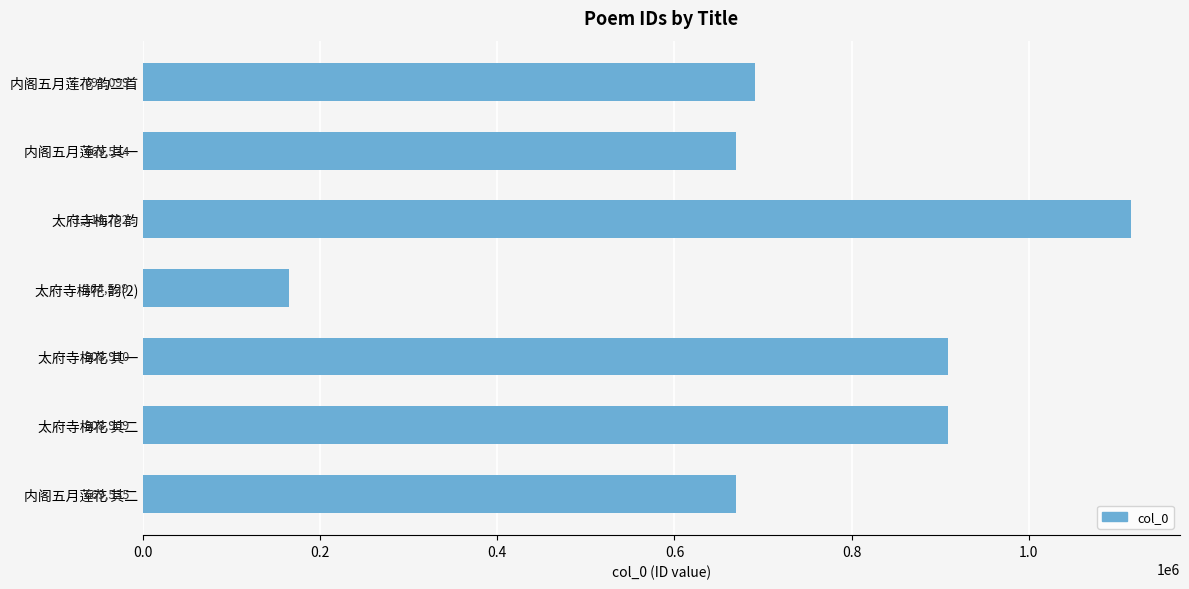

What is the sum of all values?

5127308